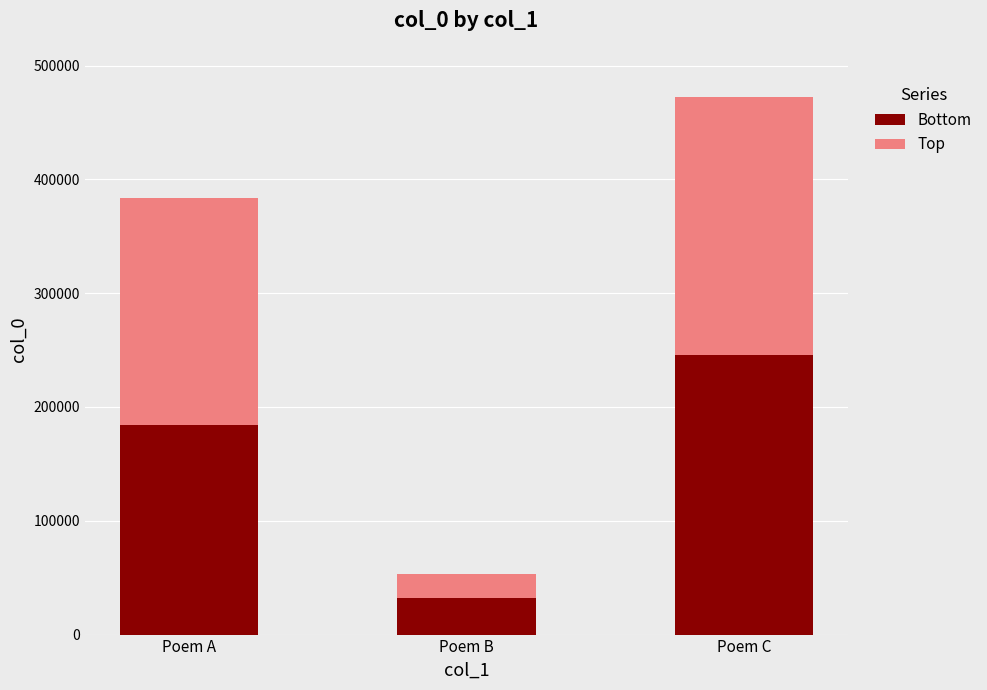

What is the total value across all series at Poem B?

53430